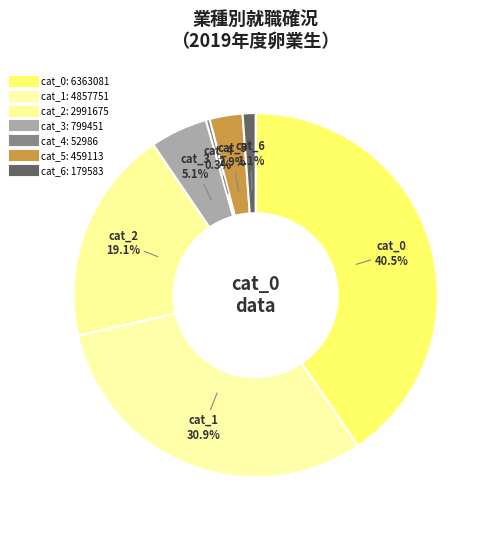

To the nearest percent, what is the combined percentage of cat_6 and cat_0?

42%